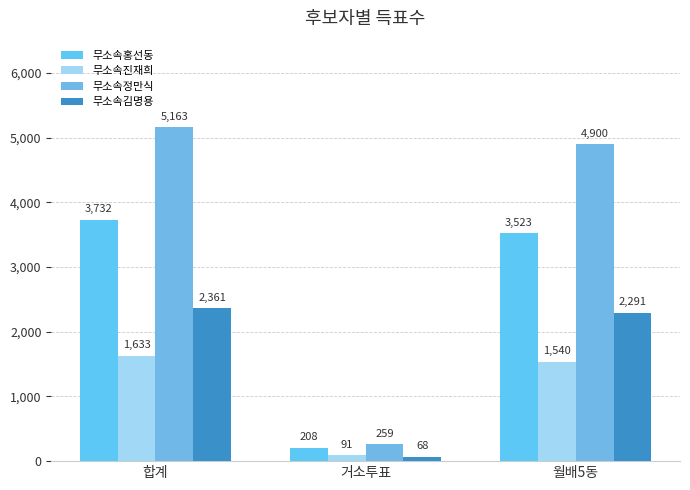

Rank the series by their maximum value, from highest to lowest.

무소속정만식, 무소속홍선동, 무소속김명용, 무소속진재희